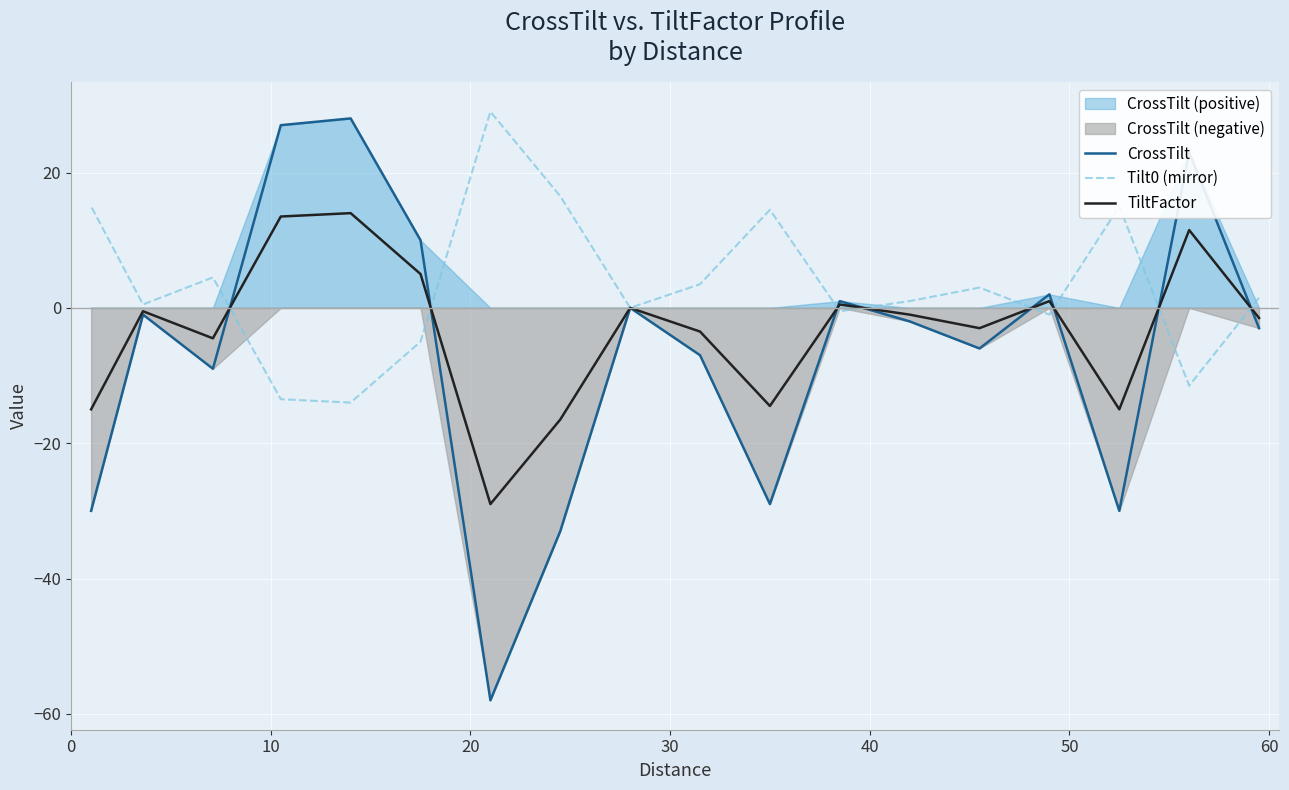

True or false: TiltFactor has a value of -6.3 at 15.

False